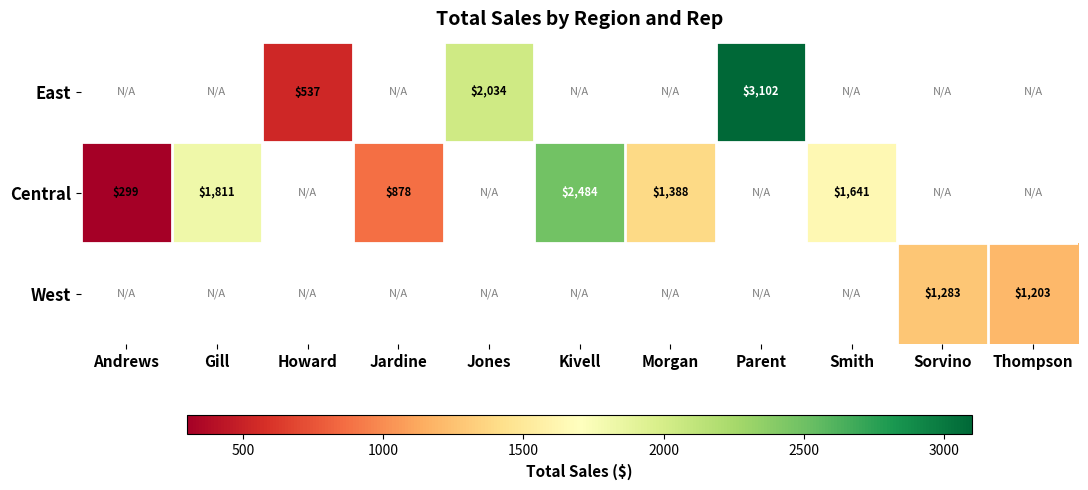

The West series shows 355.6 at Thompson. True or false?

False